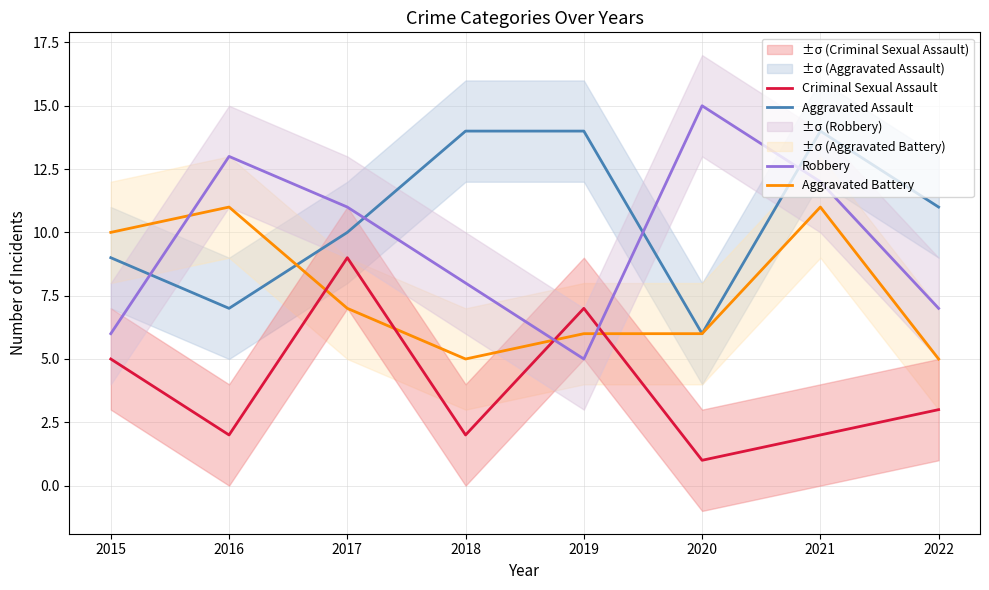

The value of Robbery at 2021 is 8. True or false?

False